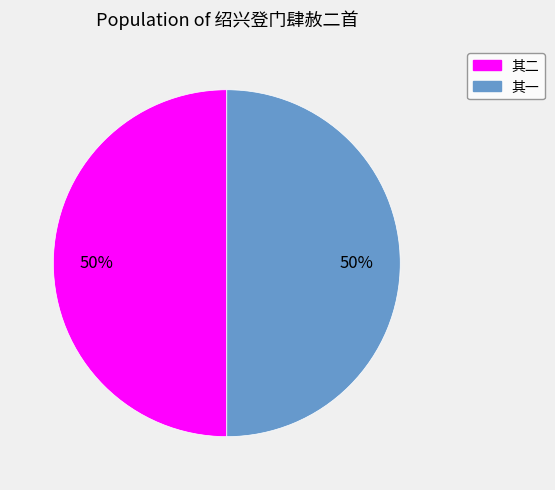

To the nearest percent, what is the average slice percentage?

50%